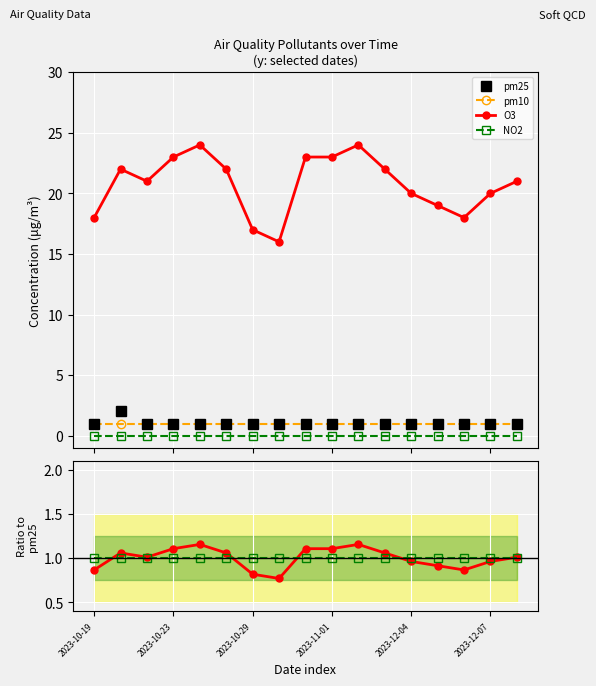

True or false: O3 has more than 0 interior local peaks.

True